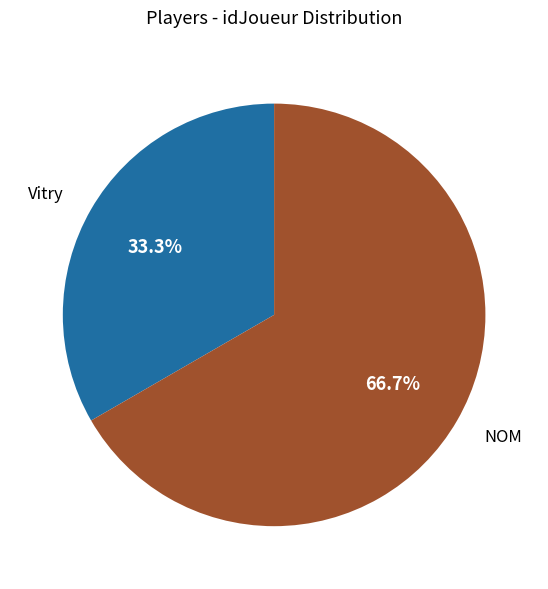

How much of the chart is everything except NOM?

33.3%